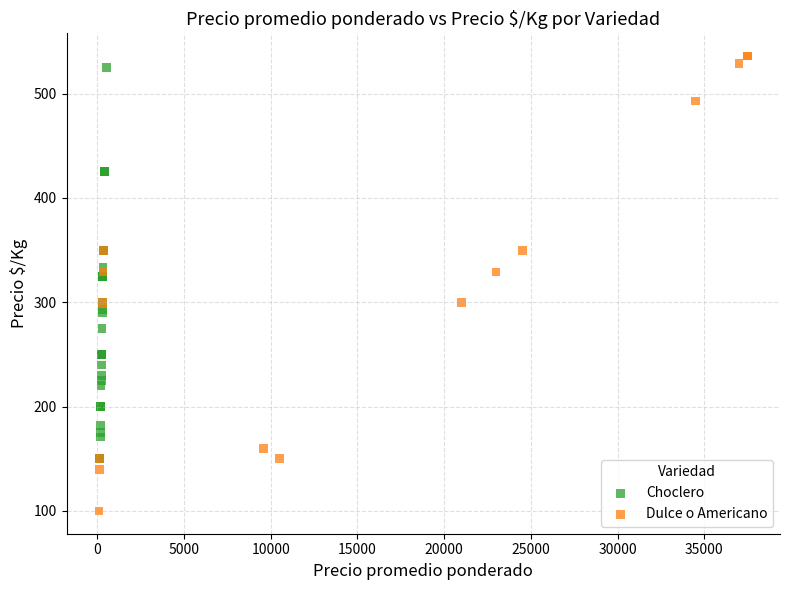

Which series has the widest spread of Y values?

Dulce o Americano